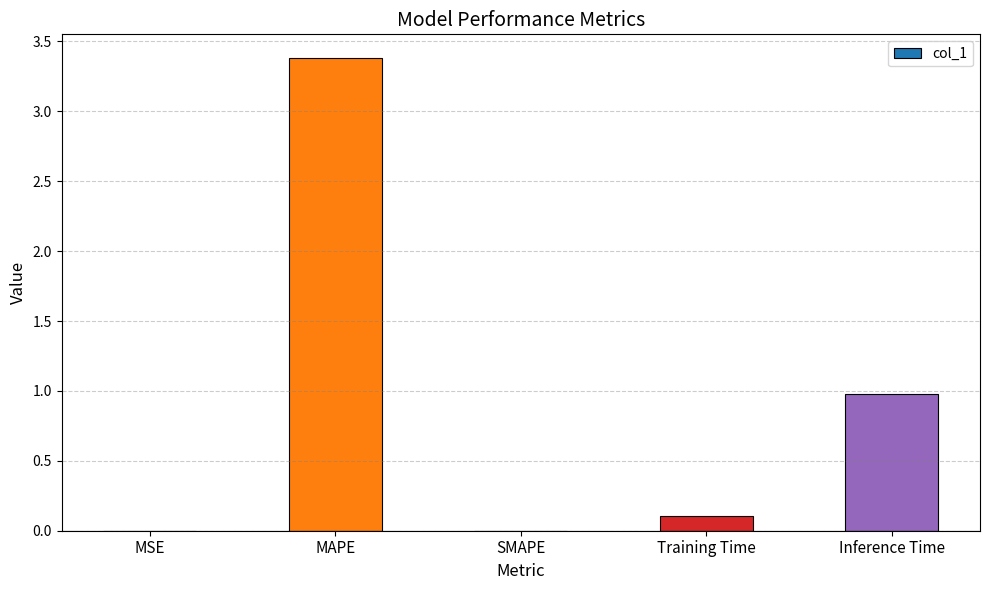

At which label is the value closest to 1?

Inference Time